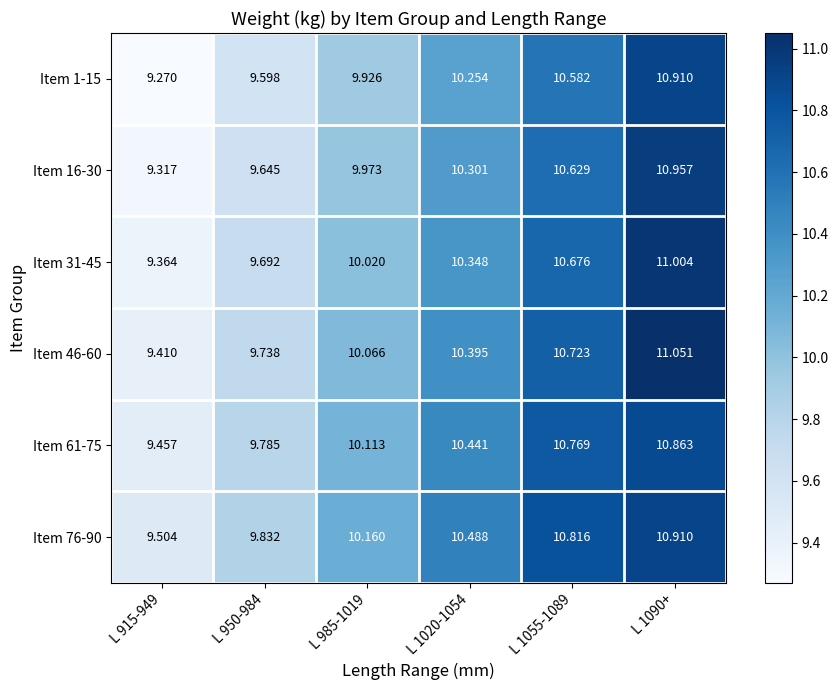

Is the value of Item 16-30 at L 1020-1054 greater than the value of Item 46-60 at L 915-949?

Yes